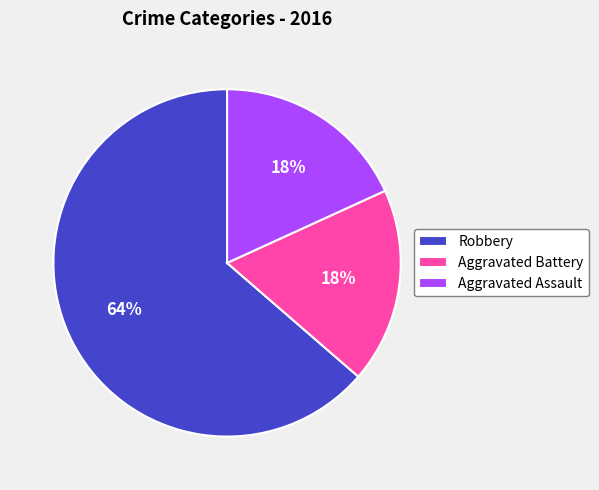

To the nearest percent, what is the combined percentage of Aggravated Assault and Robbery?

82%